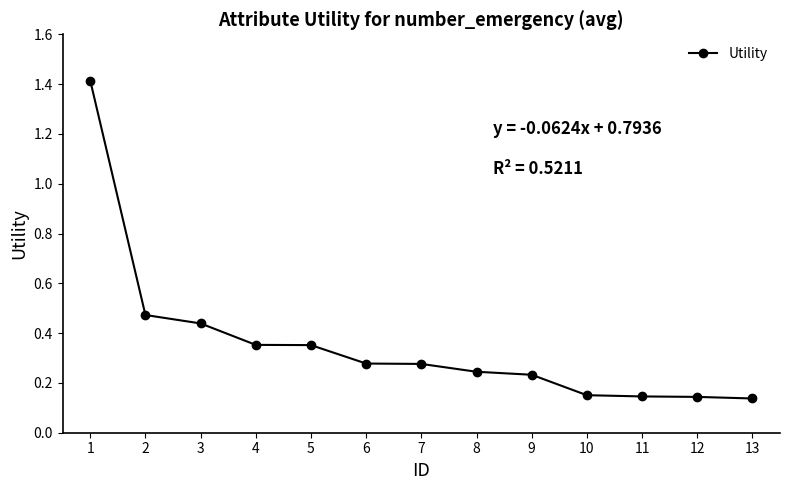

Is it true that the value at 5 is 0.5?

False